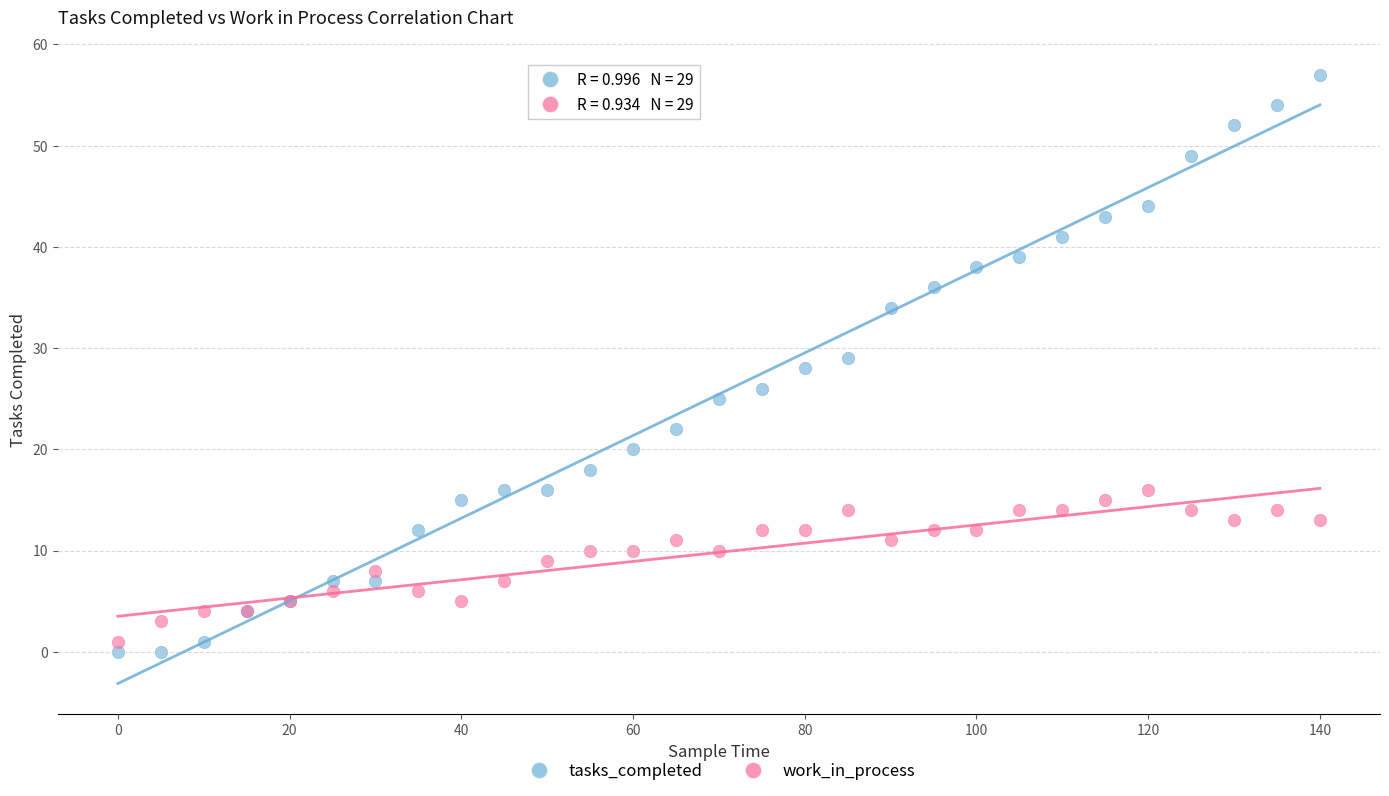

Which series has the widest spread of Y values?

tasks_completed